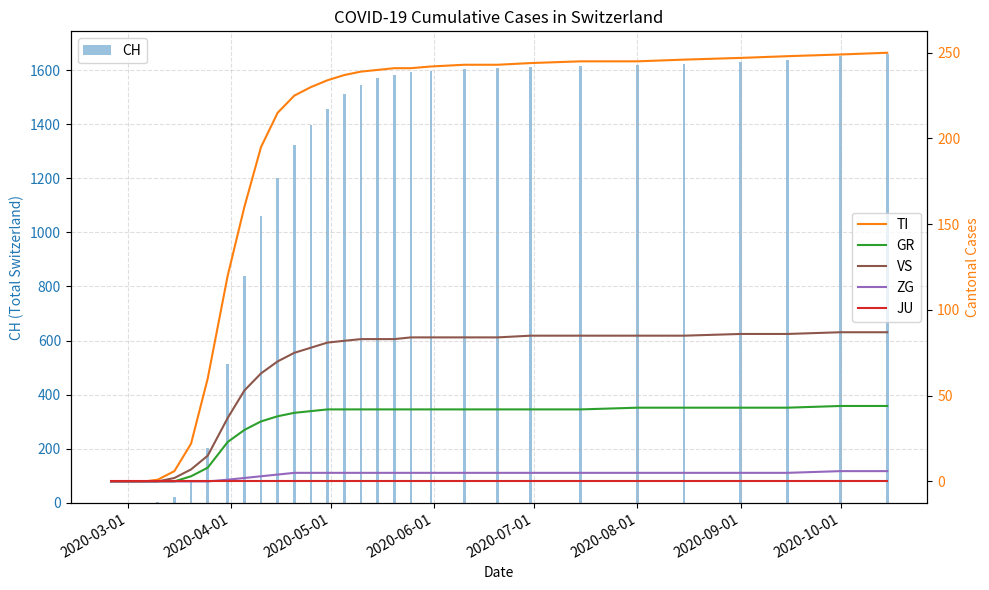

What is the sum of all CH values?

33747